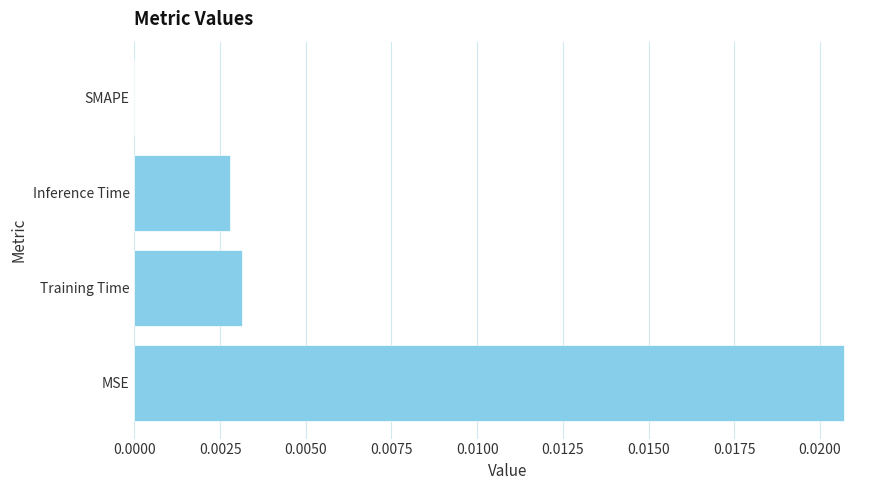

Between MSE and Training Time, which is larger?

MSE